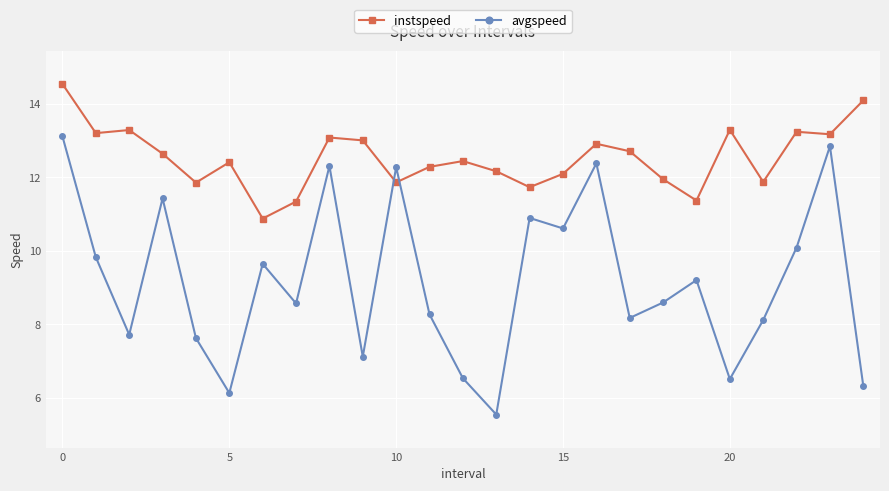

What is the greatest value displayed?

14.5